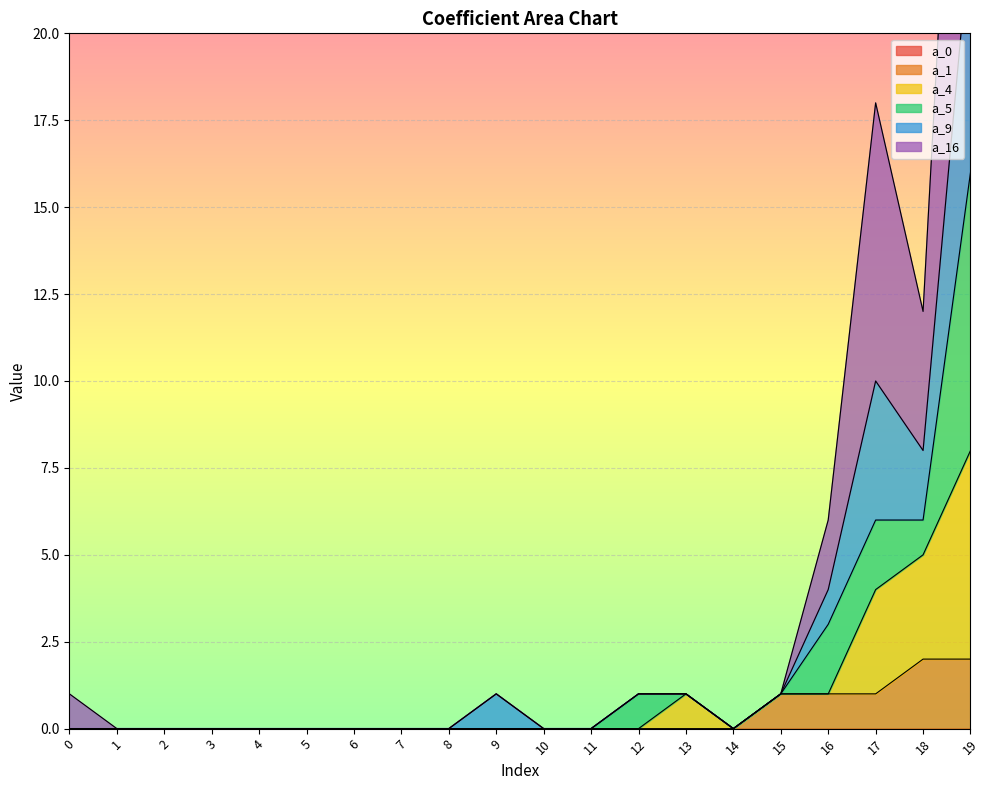

How many values in a_1 are above zero?

5